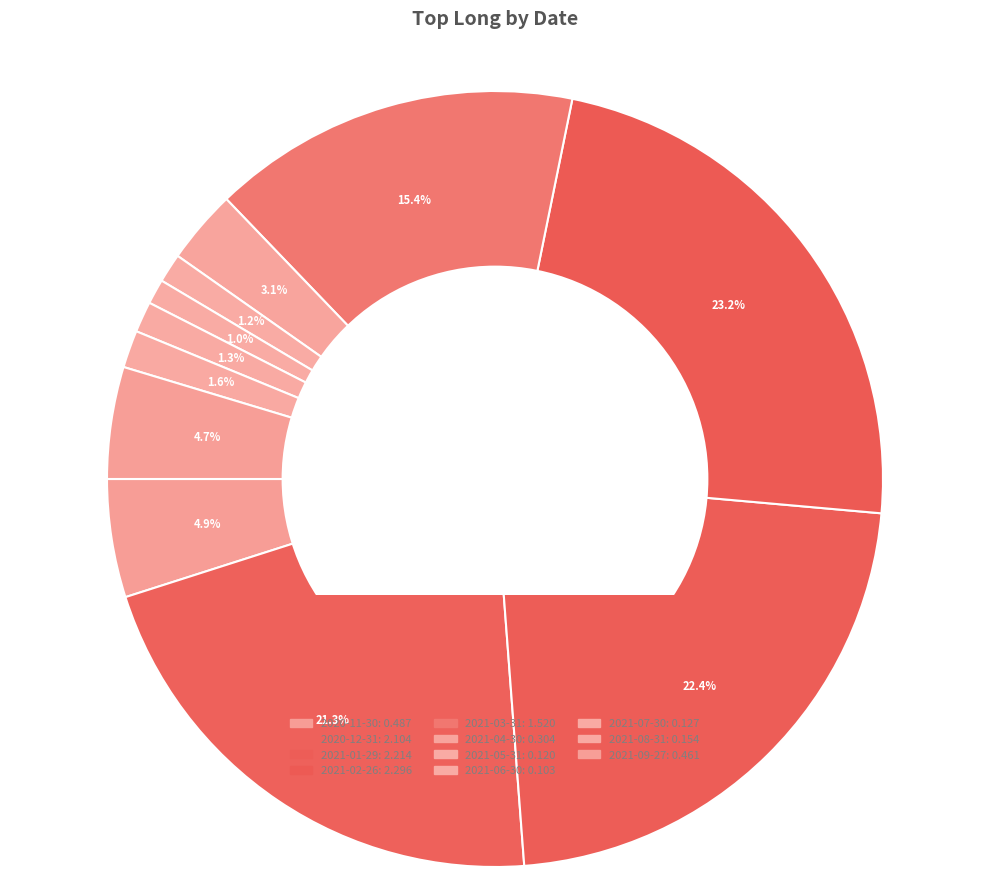

Count the number of slices in the pie.

11